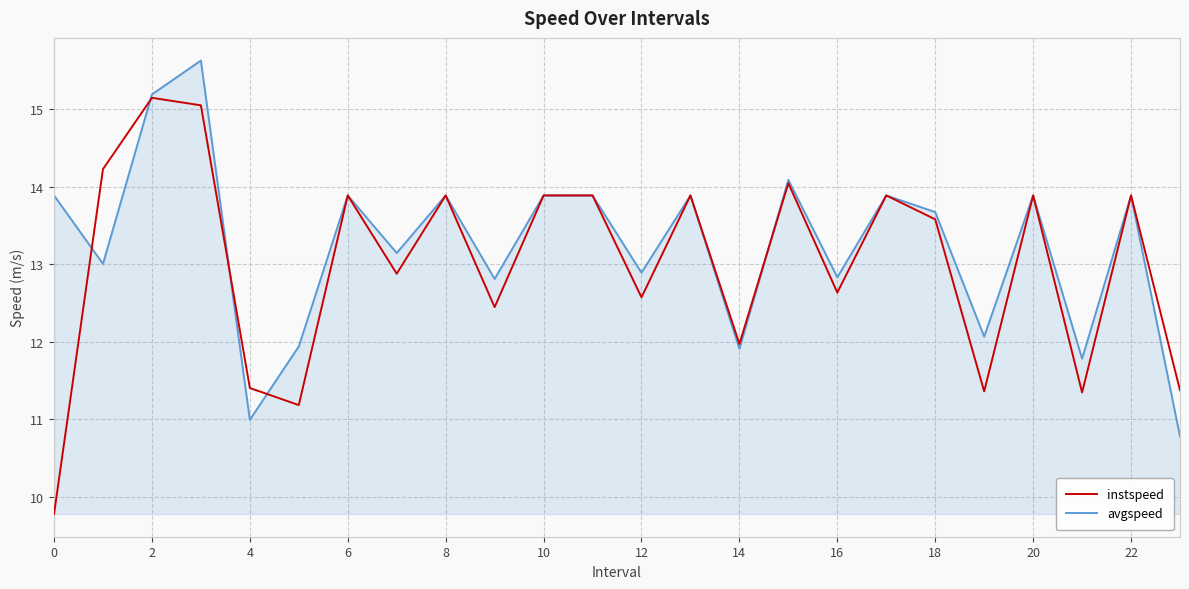

What is the maximum value shown in the chart?

15.6